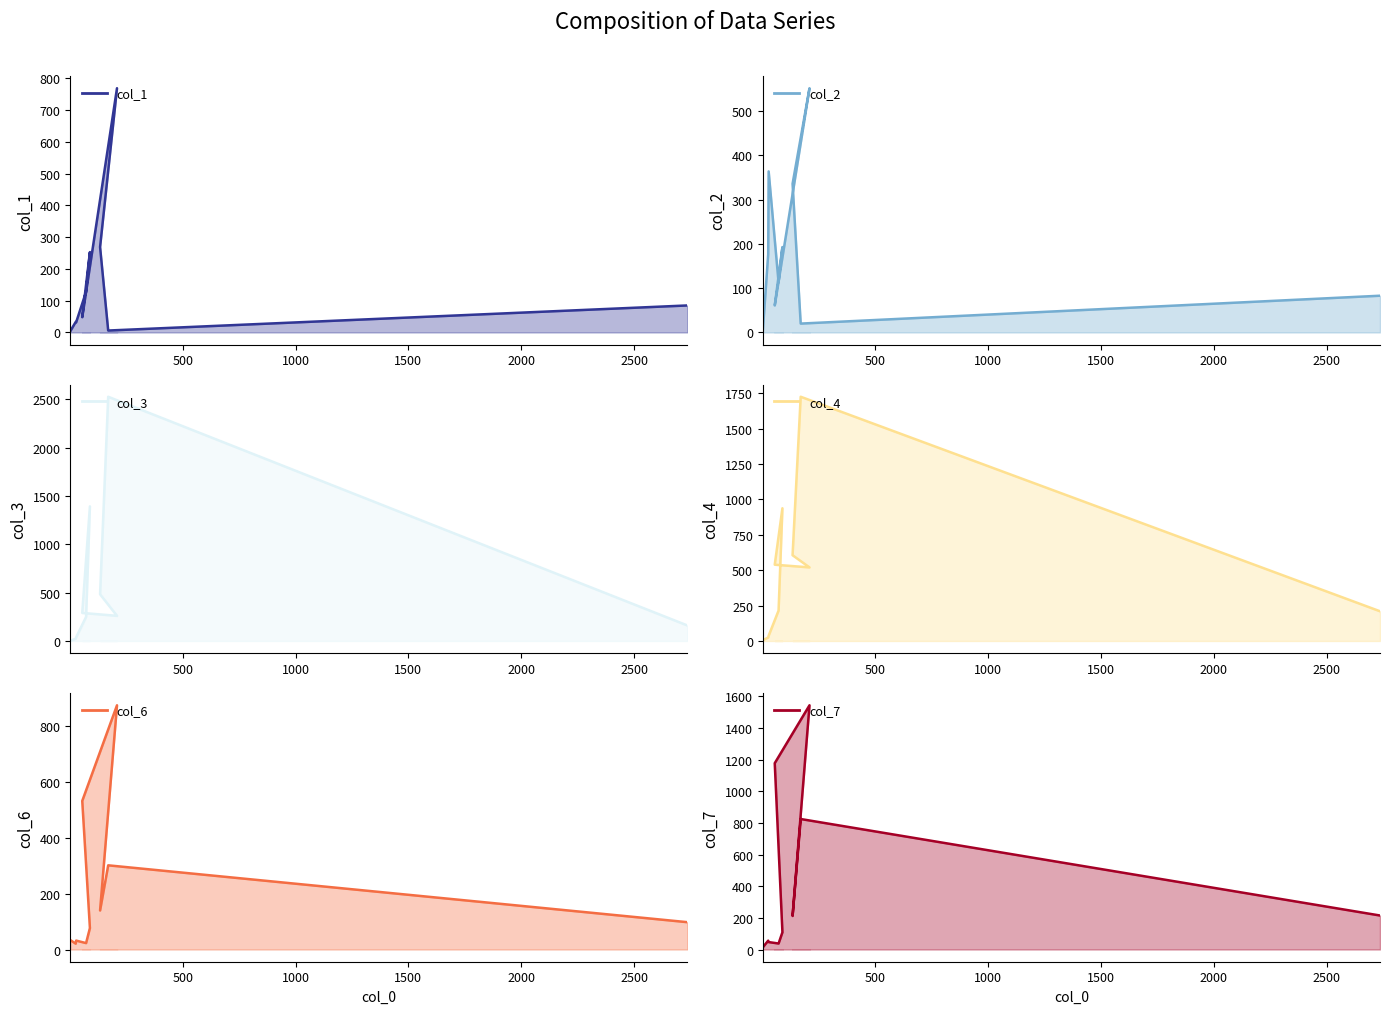

Which category has the lowest value in the col_3 series?

2